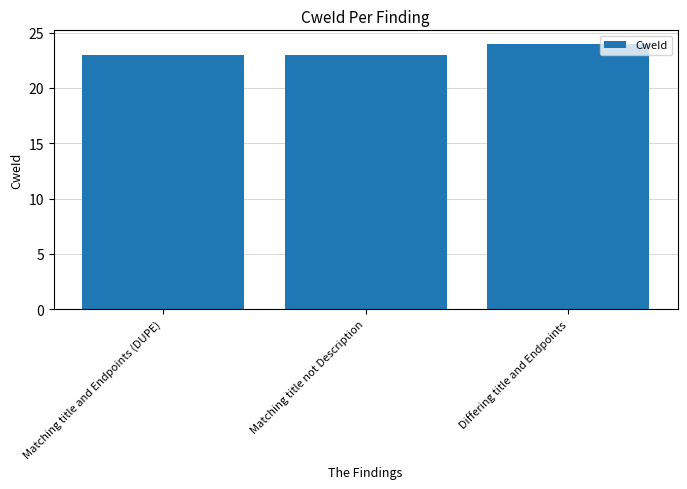

What position from the right is Differing title and Endpoints?

1